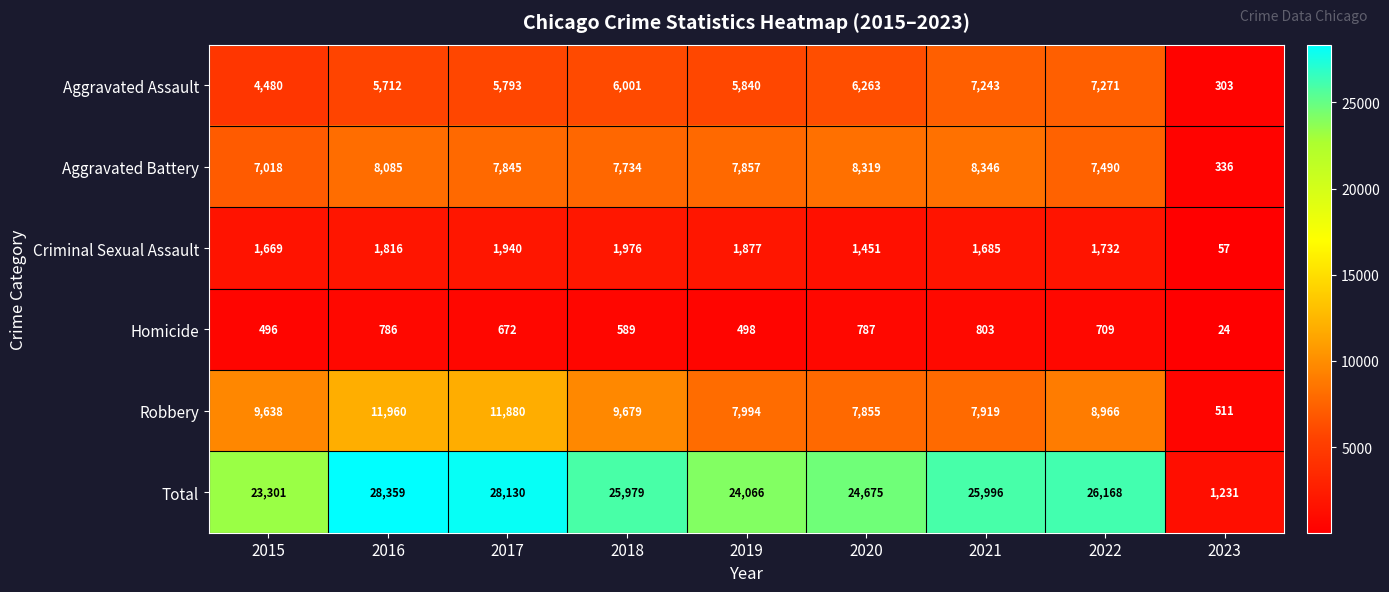

List the labels in order of Aggravated Battery value, smallest first.

2023, 2015, 2022, 2018, 2017, 2019, 2016, 2020, 2021